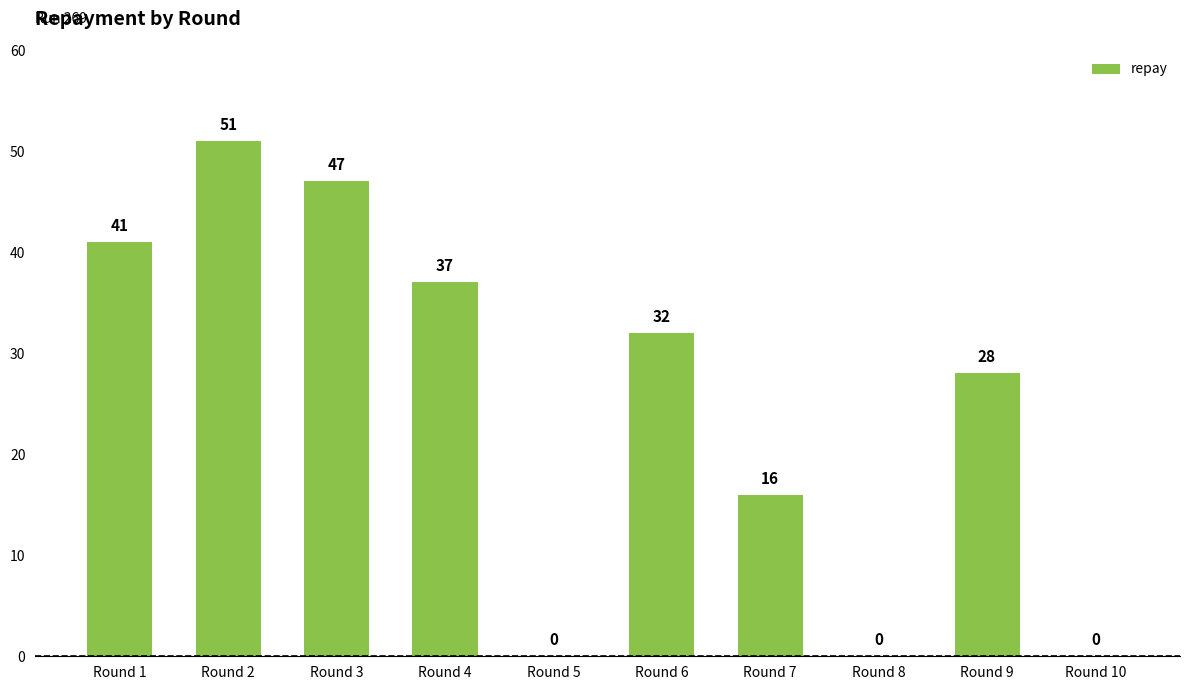

How many categories are shown in the chart?

10